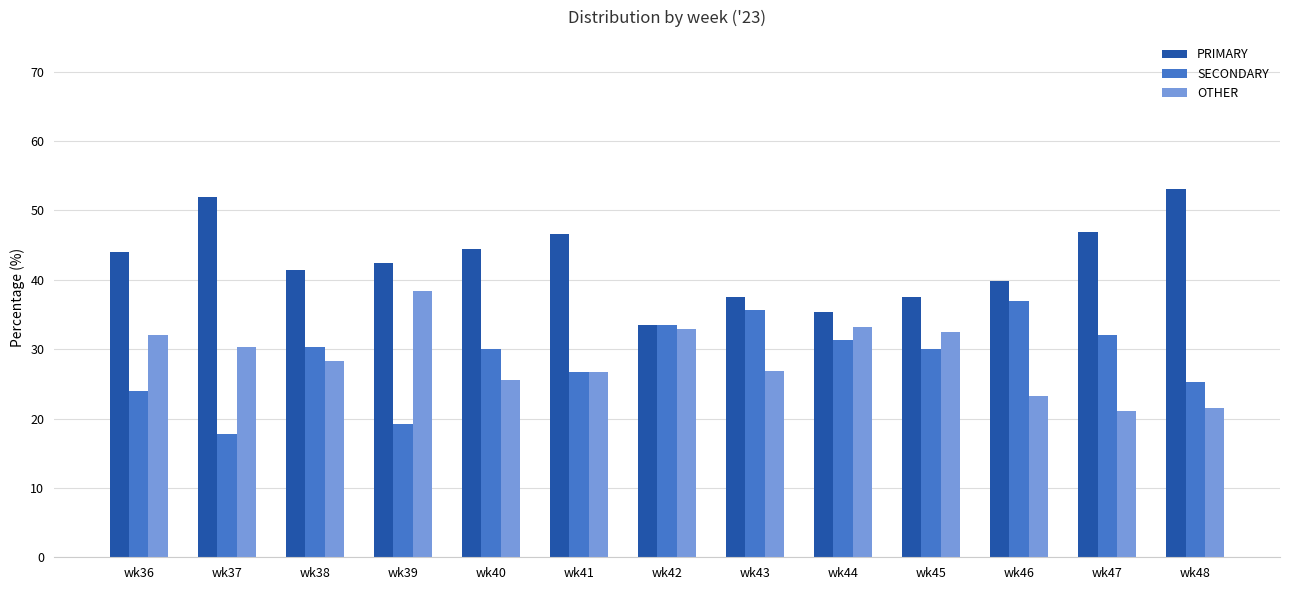

What is the sum of the SECONDARY values at wk44 and wk45?

61.4